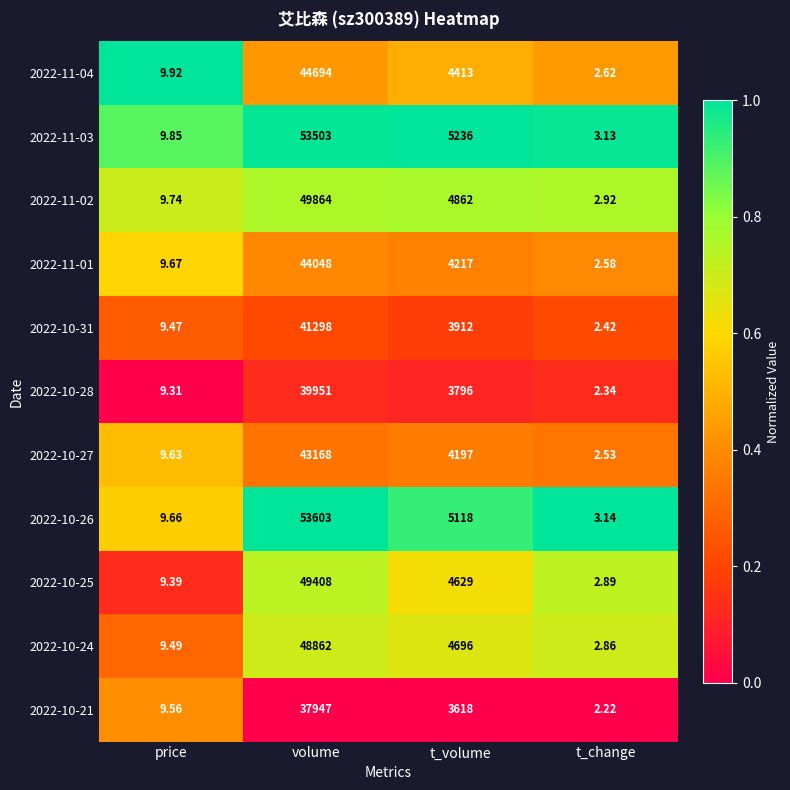

List the labels in order of 2022-10-24 value, smallest first.

t_change, price, t_volume, volume